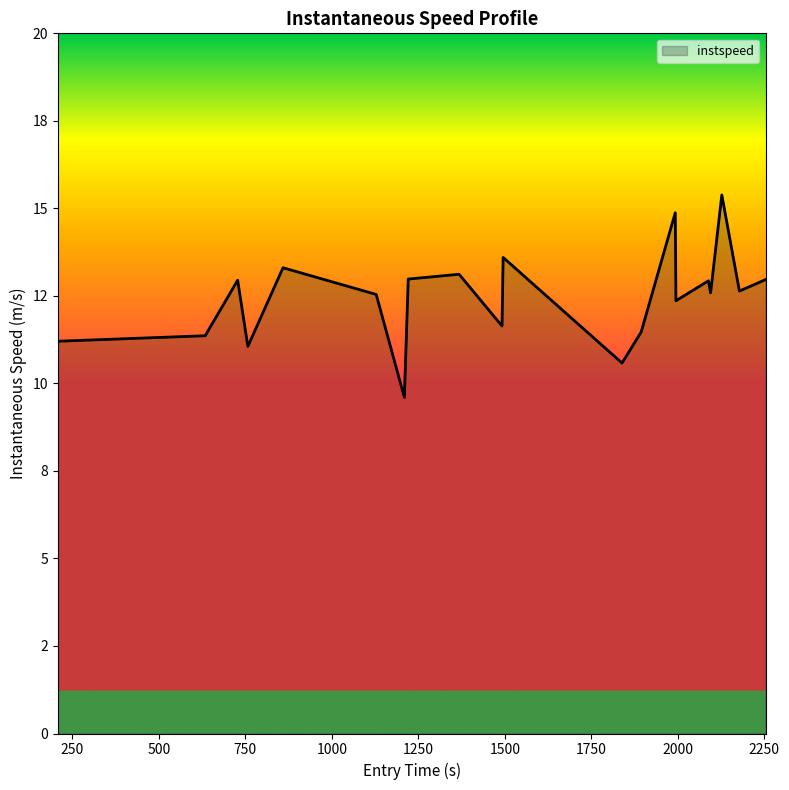

Does the chart display data point markers on the line(s)?

No